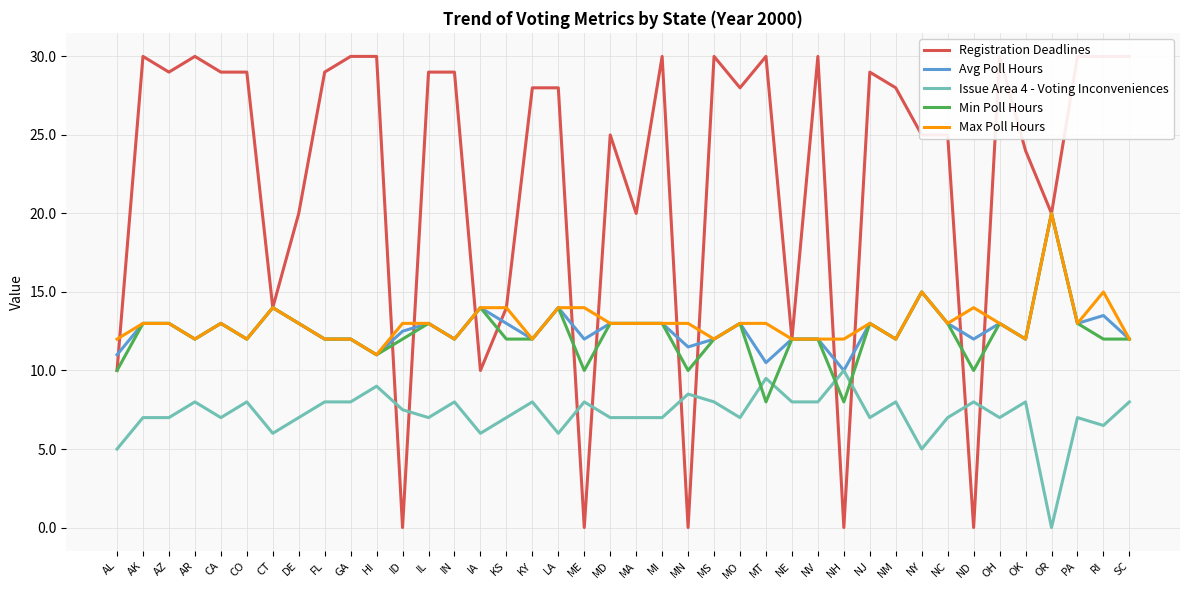

At how many categories does at least one series exceed 17?

30